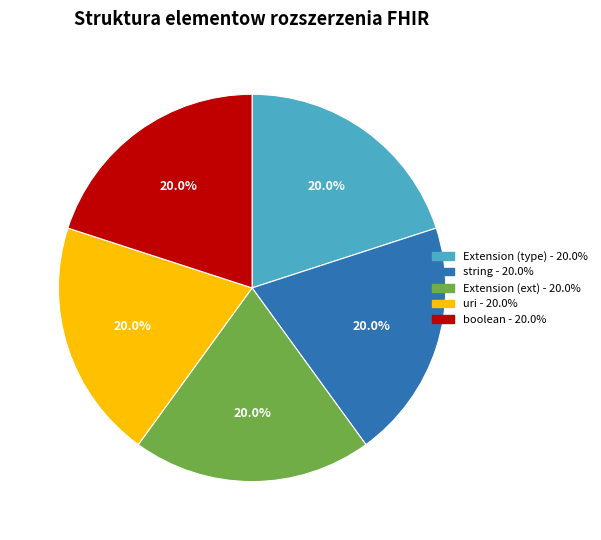

Is there any slice that represents more than half of the pie?

No